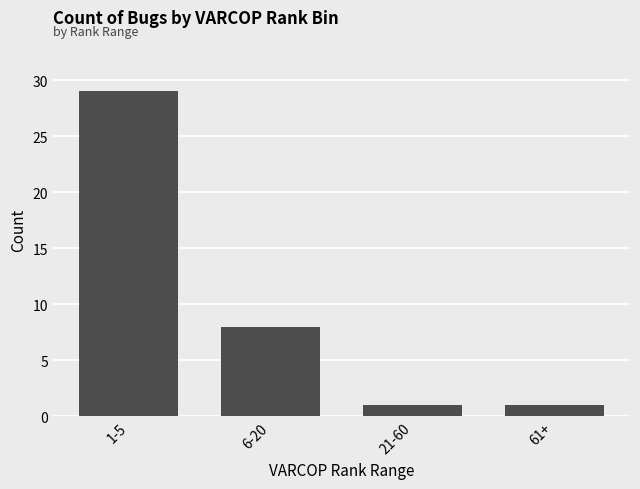

Is it true that the value at 6-20 is 4?

False